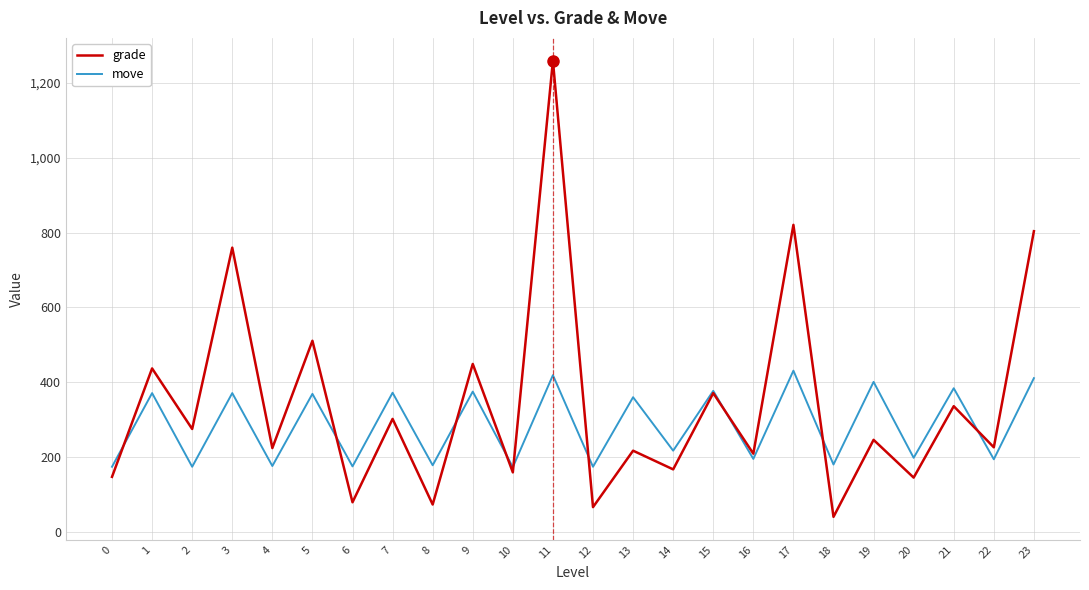

What is the sum of all move values?

6849